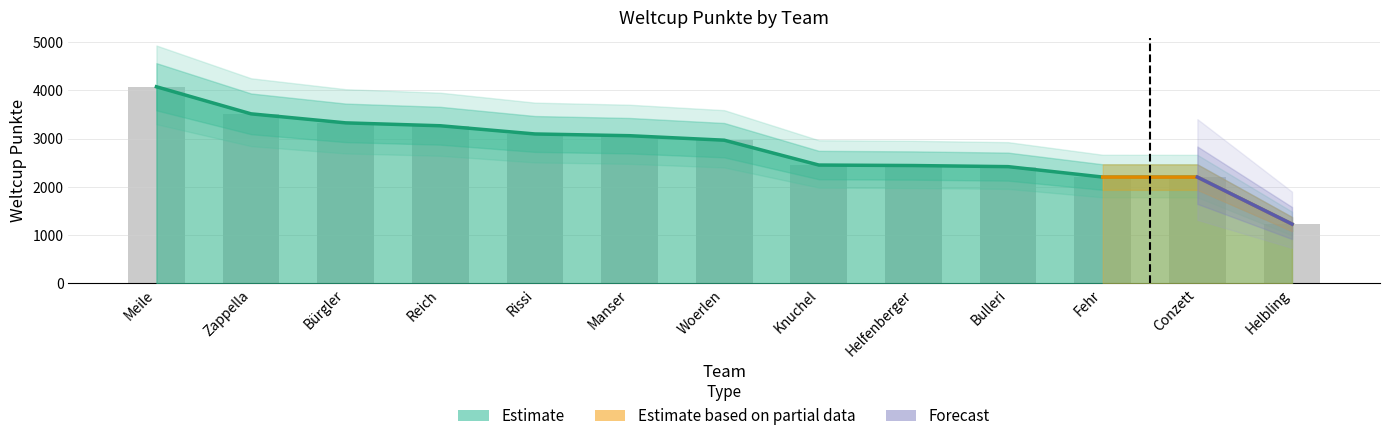

Where is the data nearest to the value 2652?

Knuchel